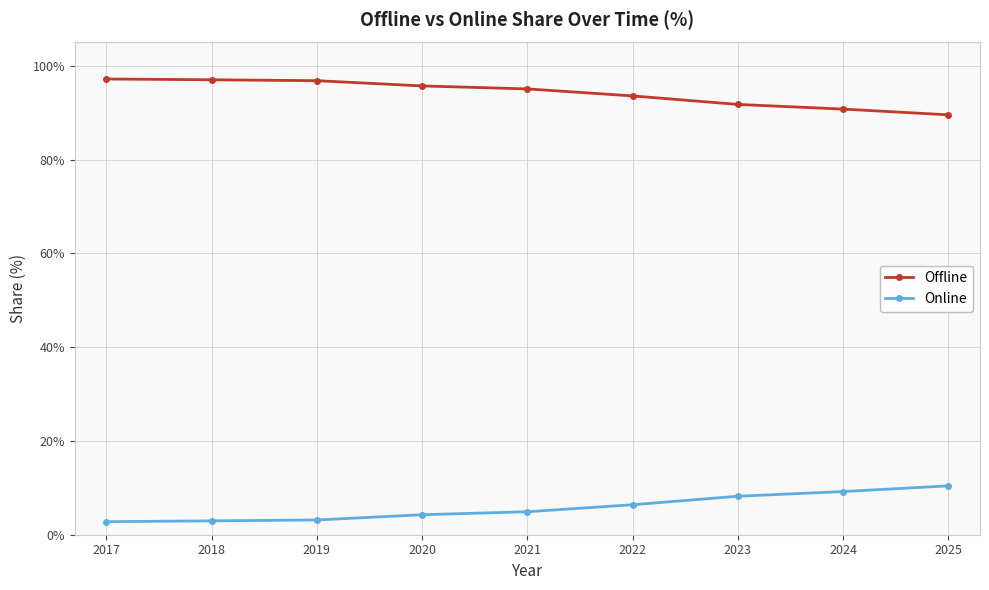

List the series in order of their peak value, lowest first.

Online, Offline